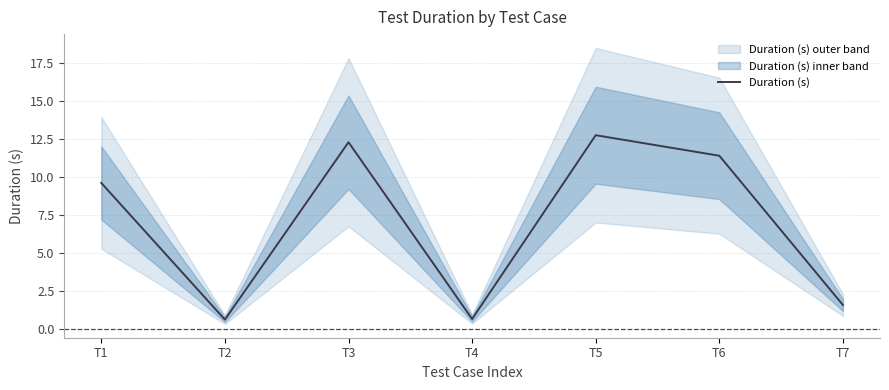

Is it true that the value at T6 is 11.4?

True